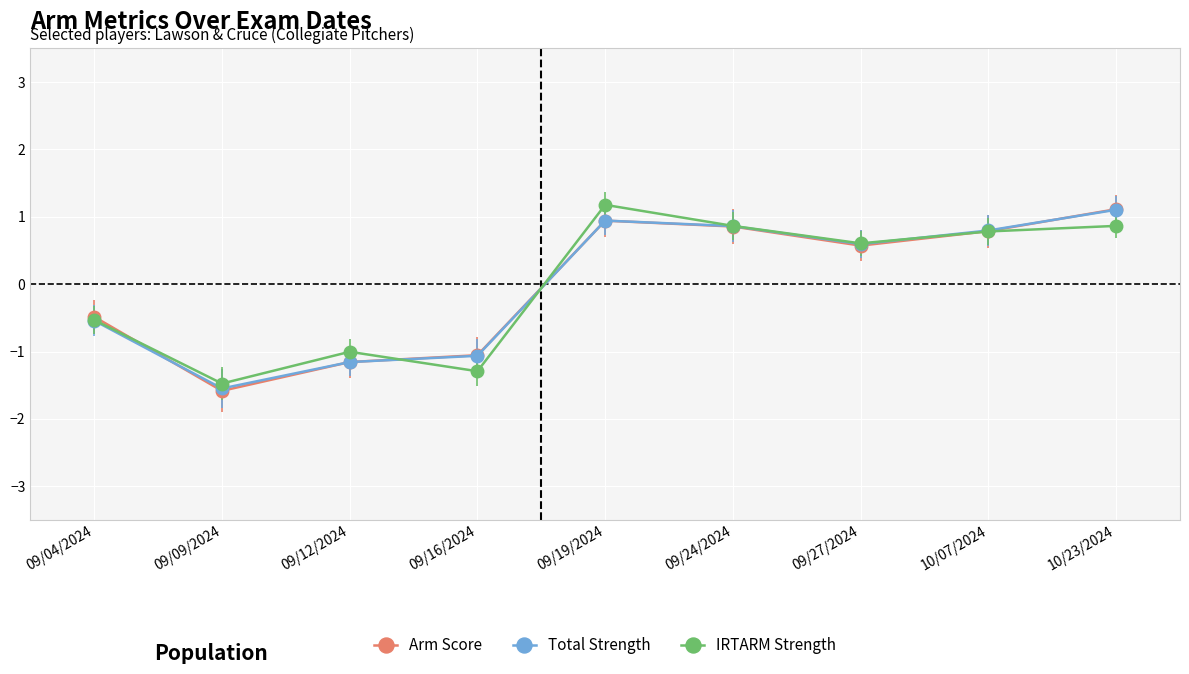

At which label does IRTARM Strength first exceed 0?

09/19/2024